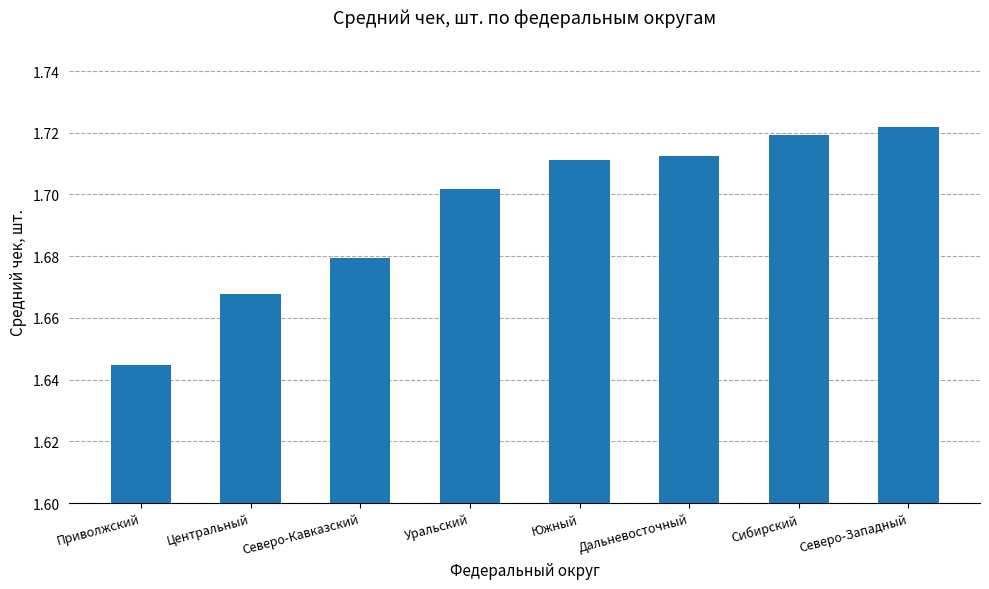

What is the label of the 6th bar from the left?

Дальневосточный